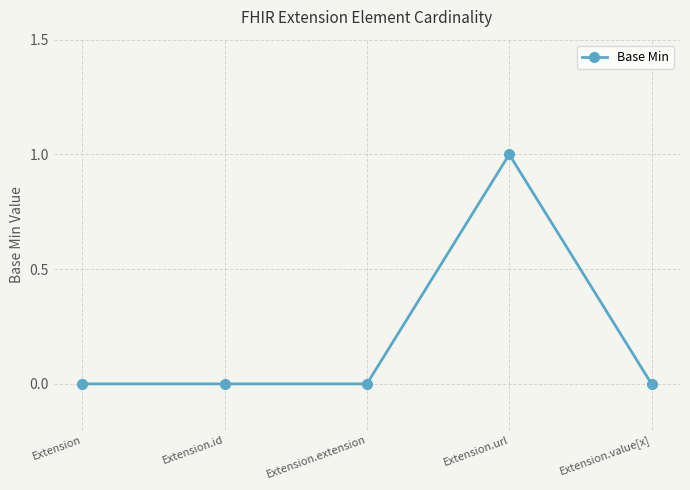

How many lines are shown in the chart?

1